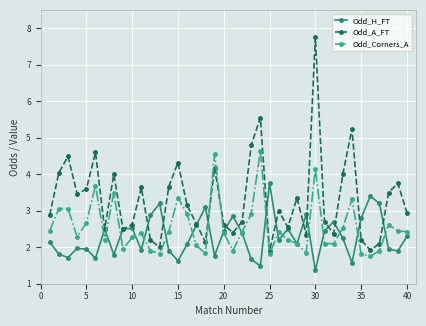

Count the number of data series in this chart.

3